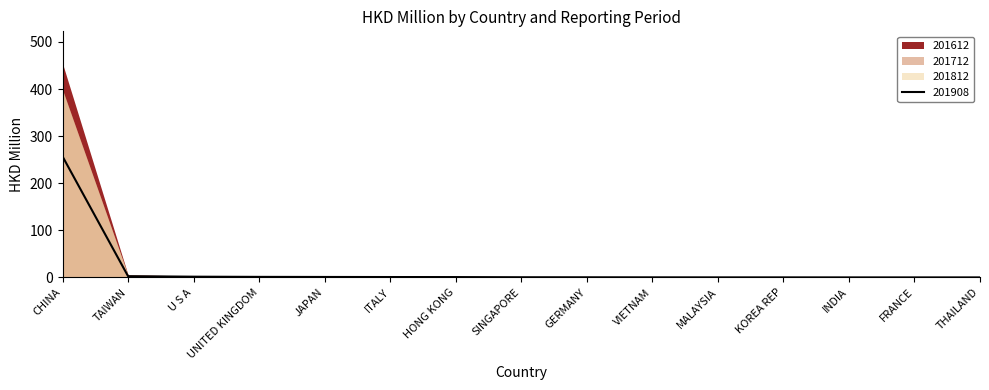

What is the average value of the 201712 series?

27.7